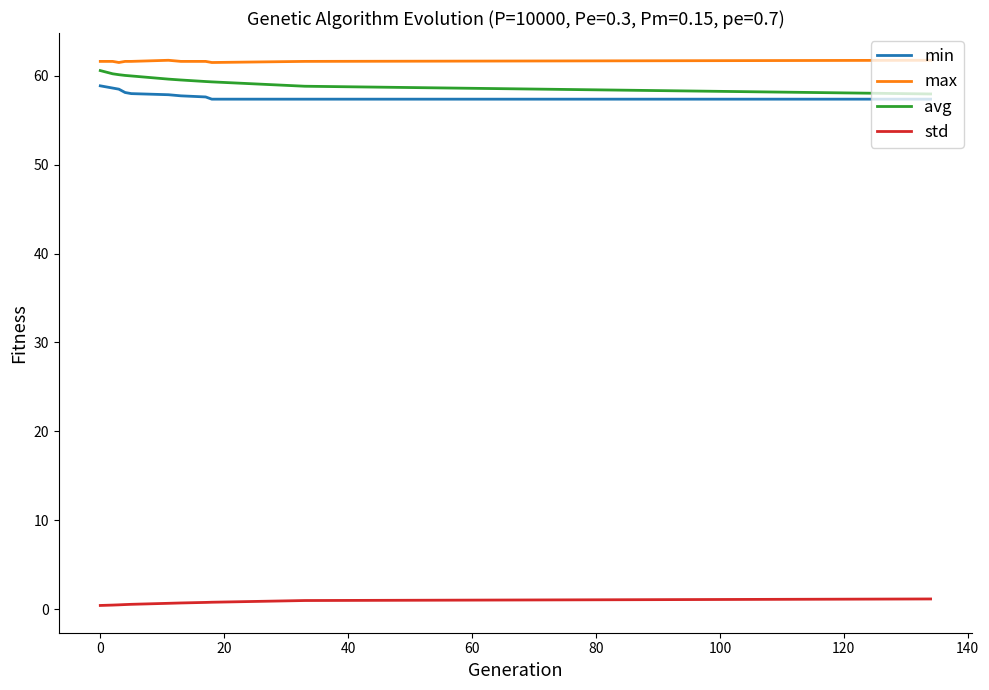

How many lines are shown in the chart?

4